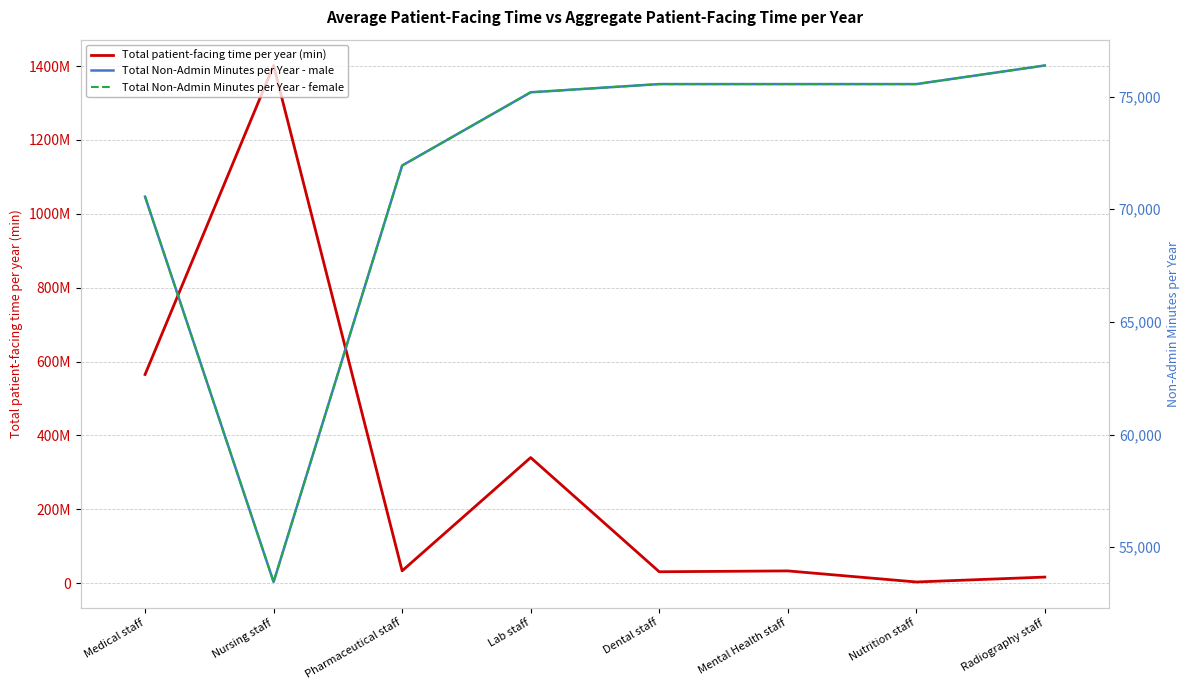

Is it true that Total Non-Admin Minutes per Year - male equals 107676.1 at Mental Health staff?

False